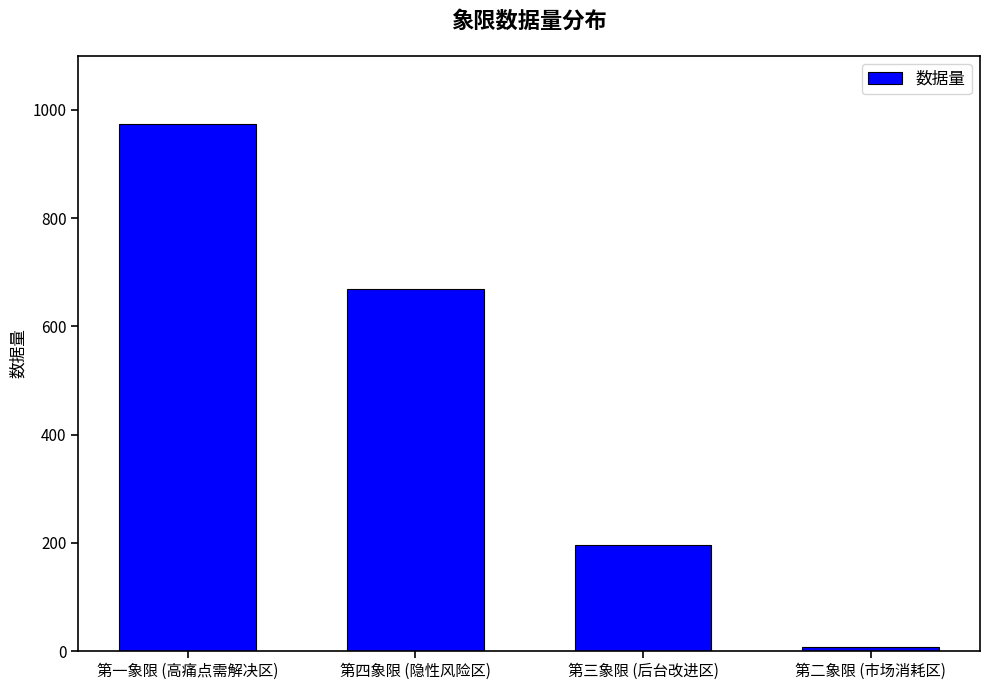

Where is the data nearest to the value 491?

第四象限 (隐性风险区)